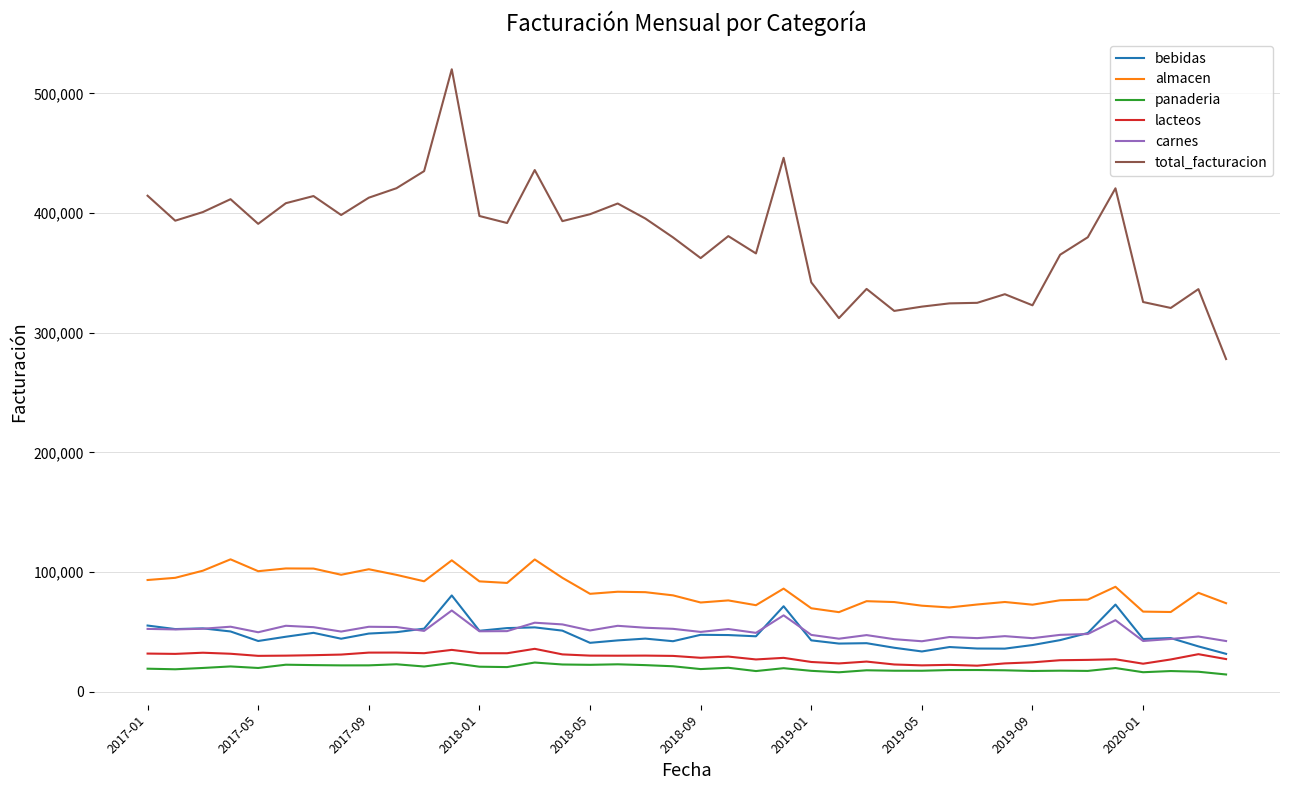

True or false: panaderia and total_facturacion intersect in this chart.

False